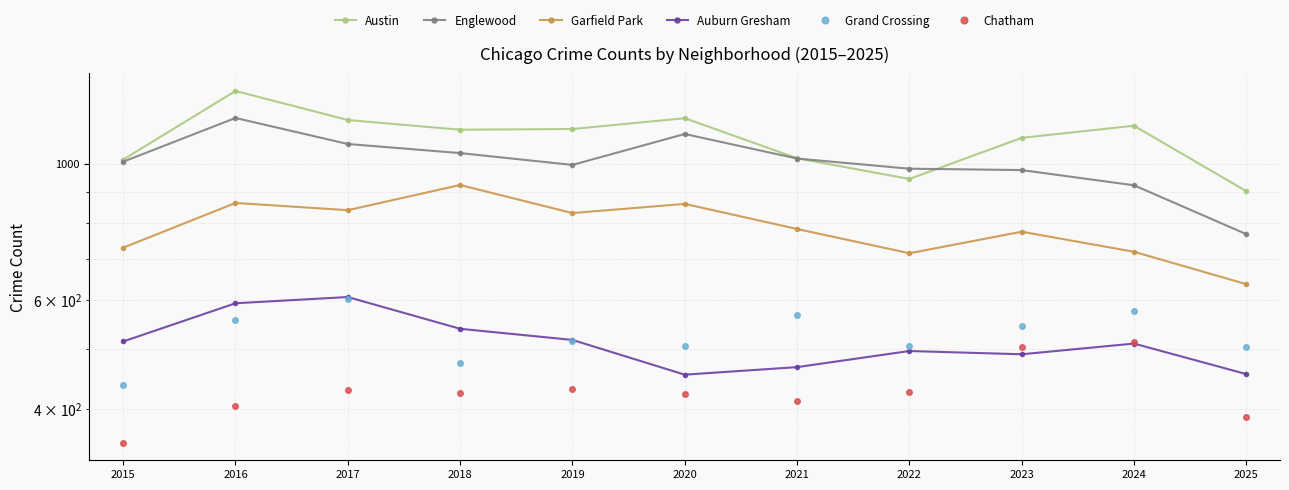

Does the chart display data point markers on the line(s)?

Yes